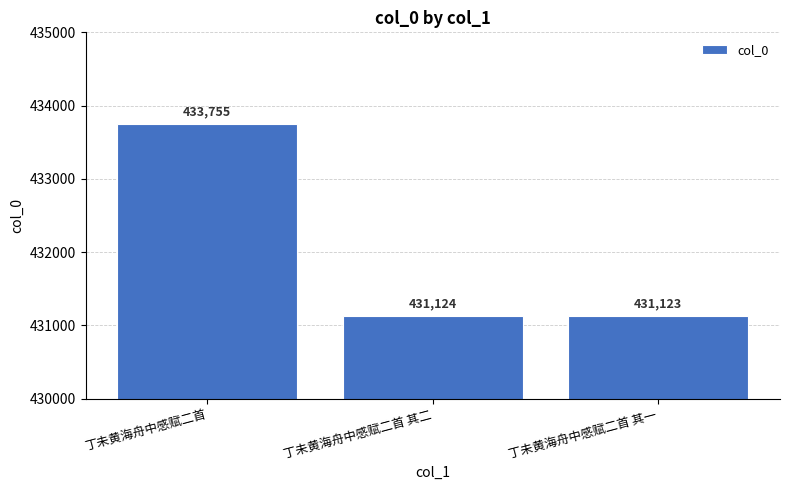

How many distinct data groups are displayed?

1